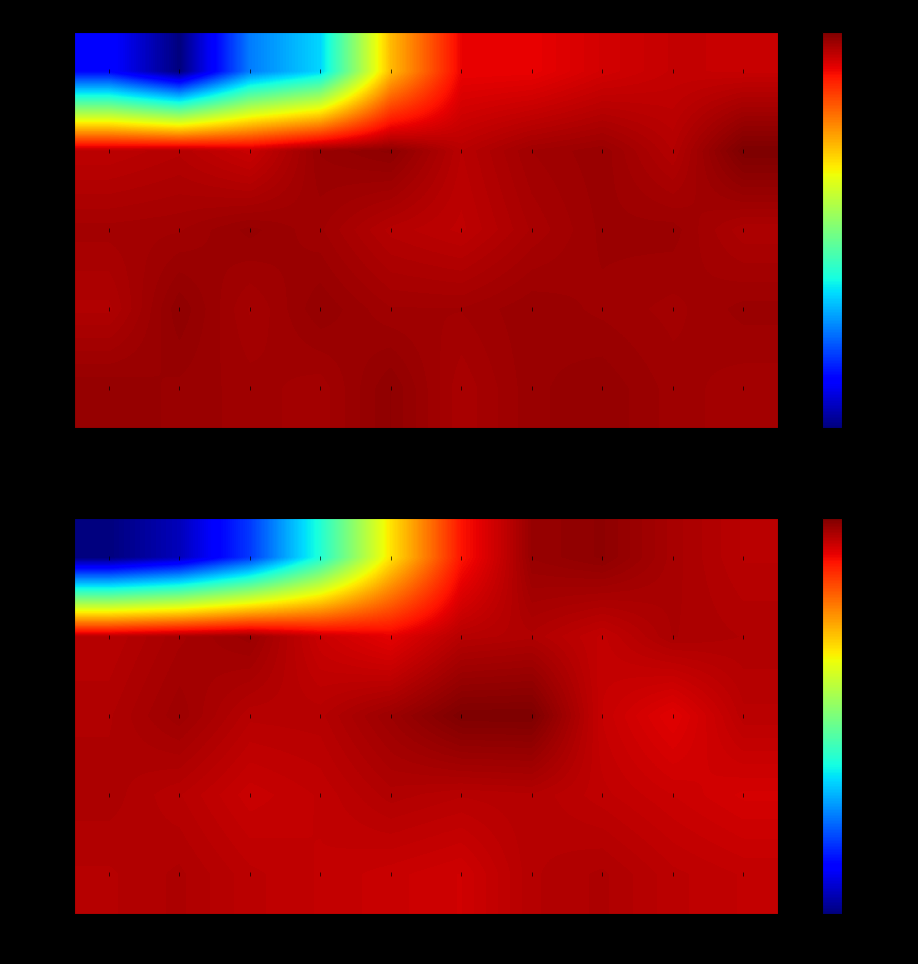

Where is step 30-39 nearest to the value 0?

t0-4